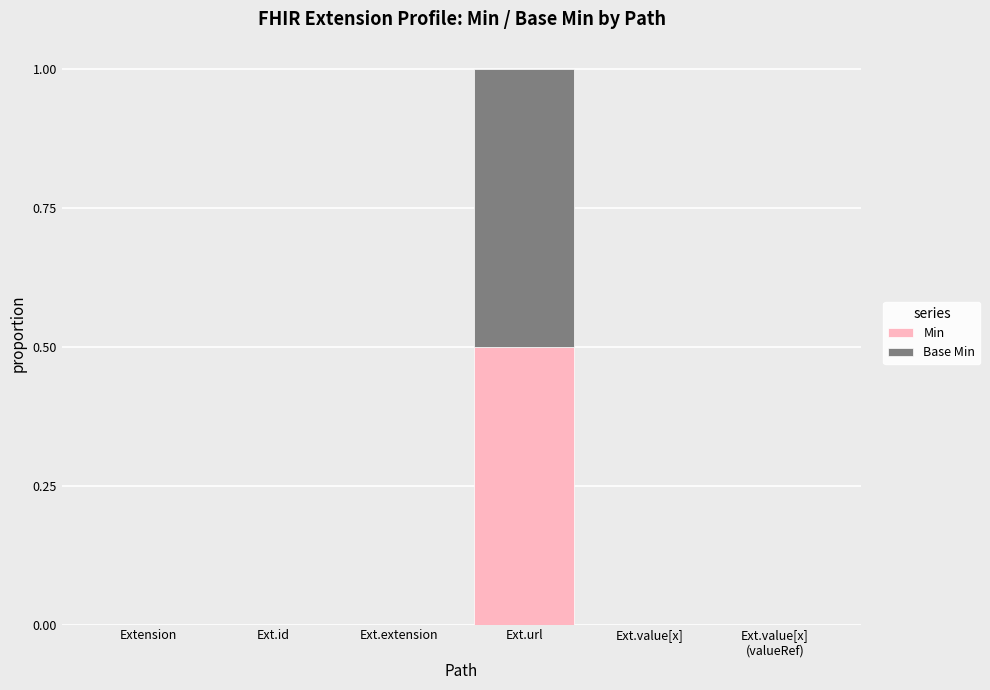

Which category has the highest value in the Min series?

Ext.url